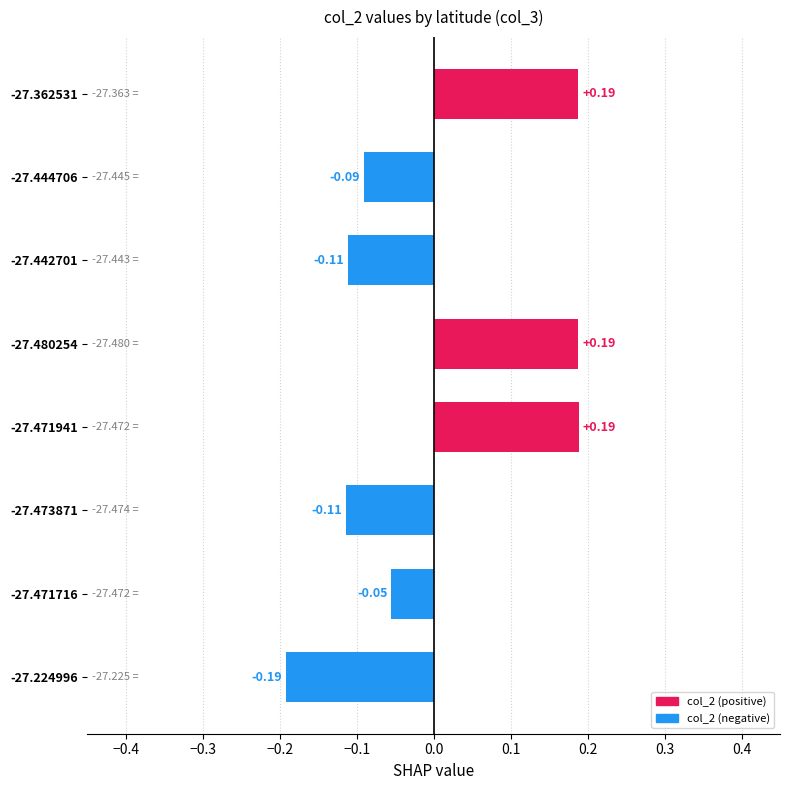

What is the change in value from -27.473871 to -27.471941?

+0.3